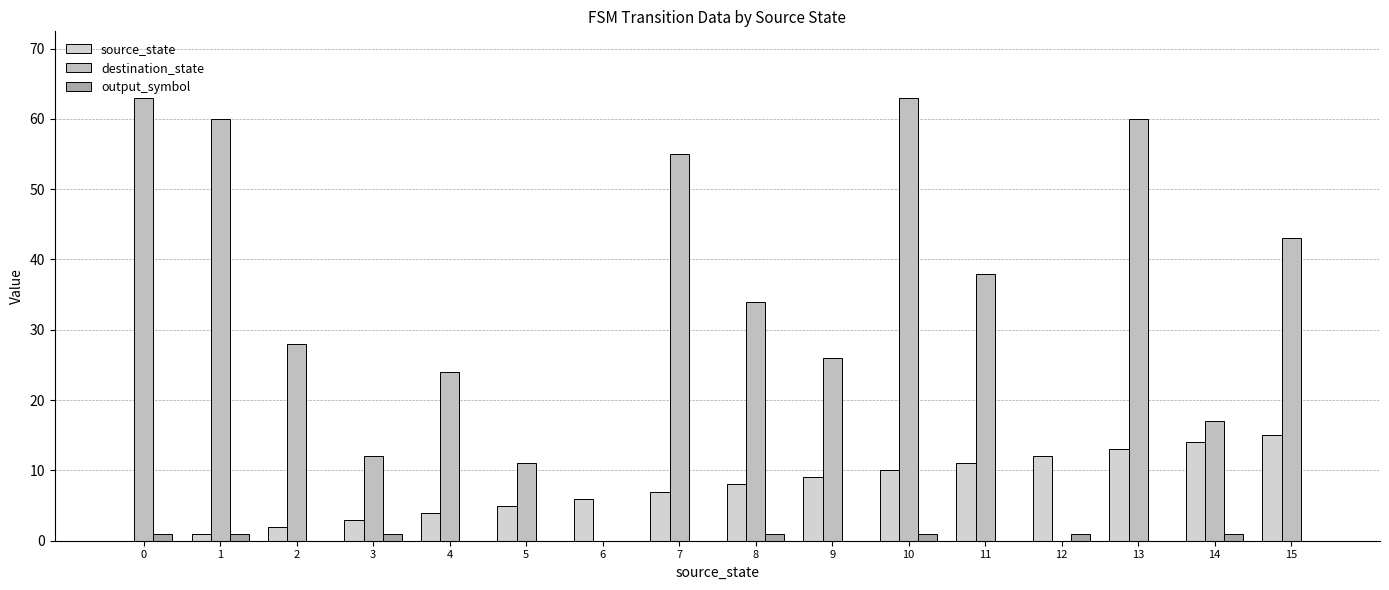

The destination_state series shows 43 at 15. True or false?

True